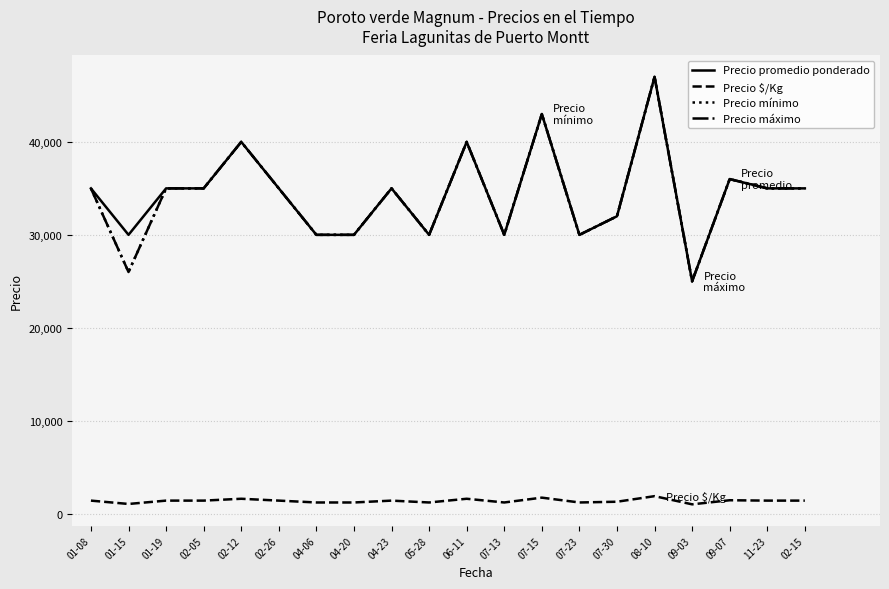

What is the label of the 11th point from the left?

06-11